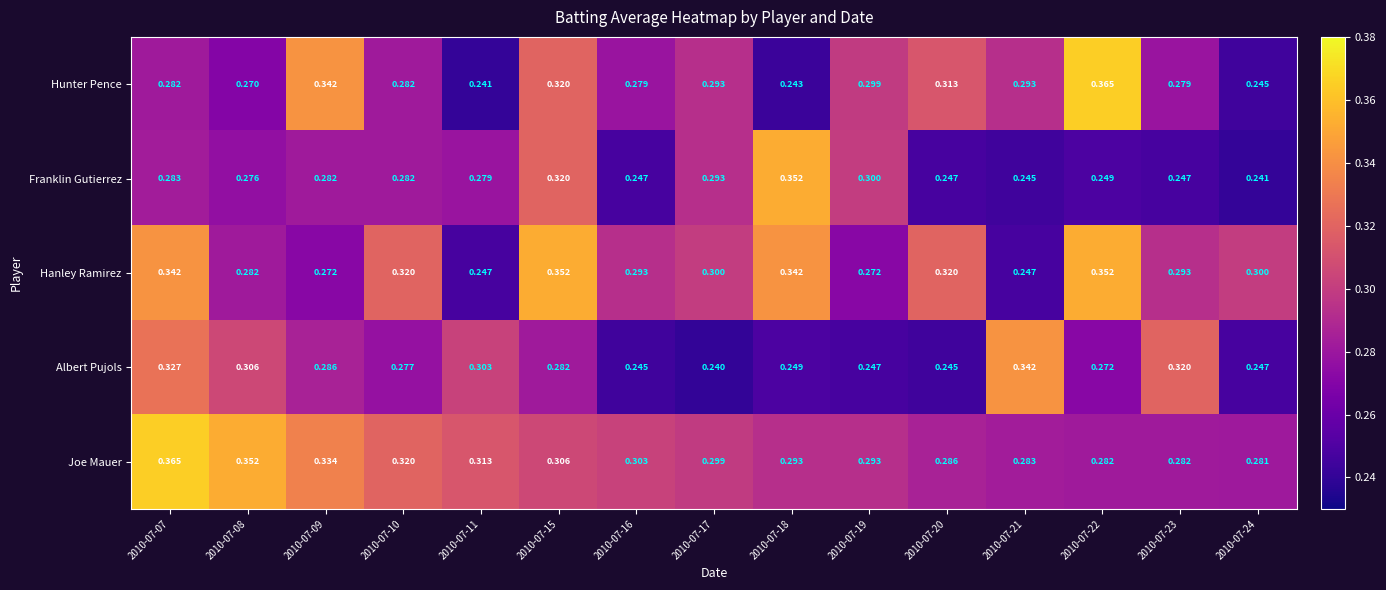

Which series has the largest range (max minus min)?

Hunter Pence